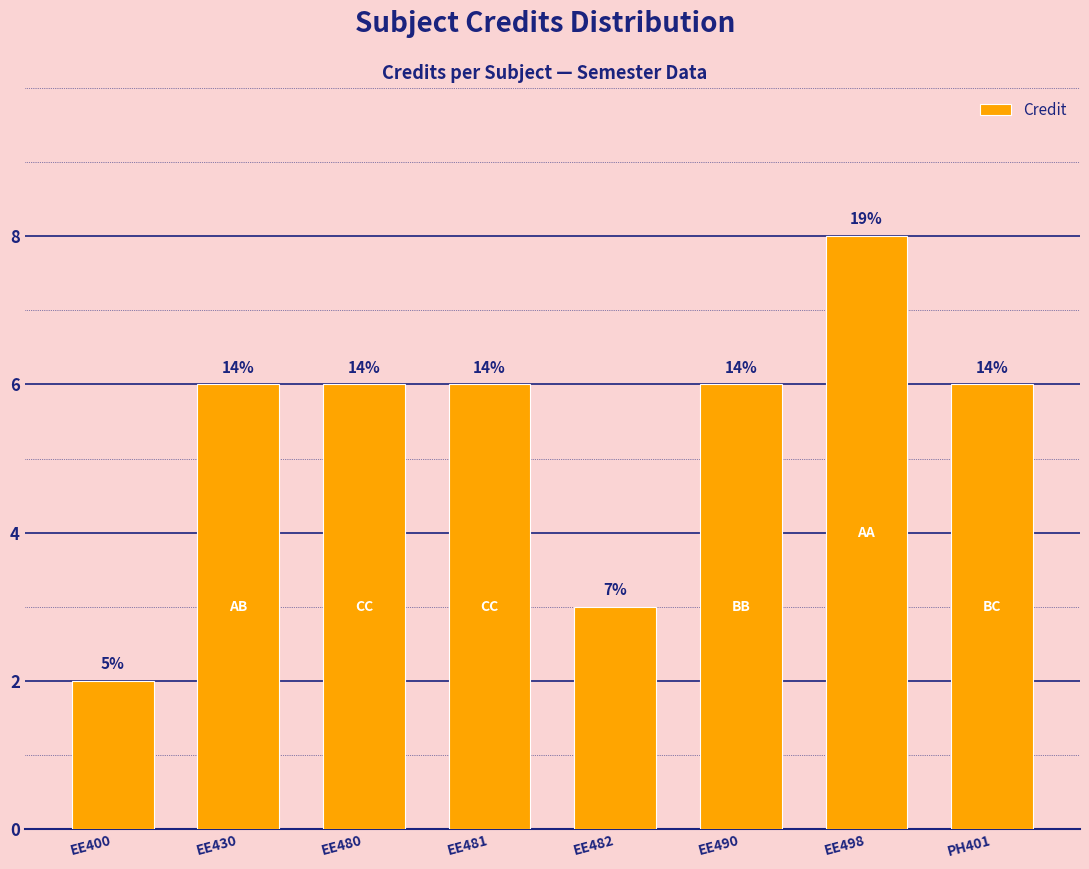

How many bars are there in total?

8